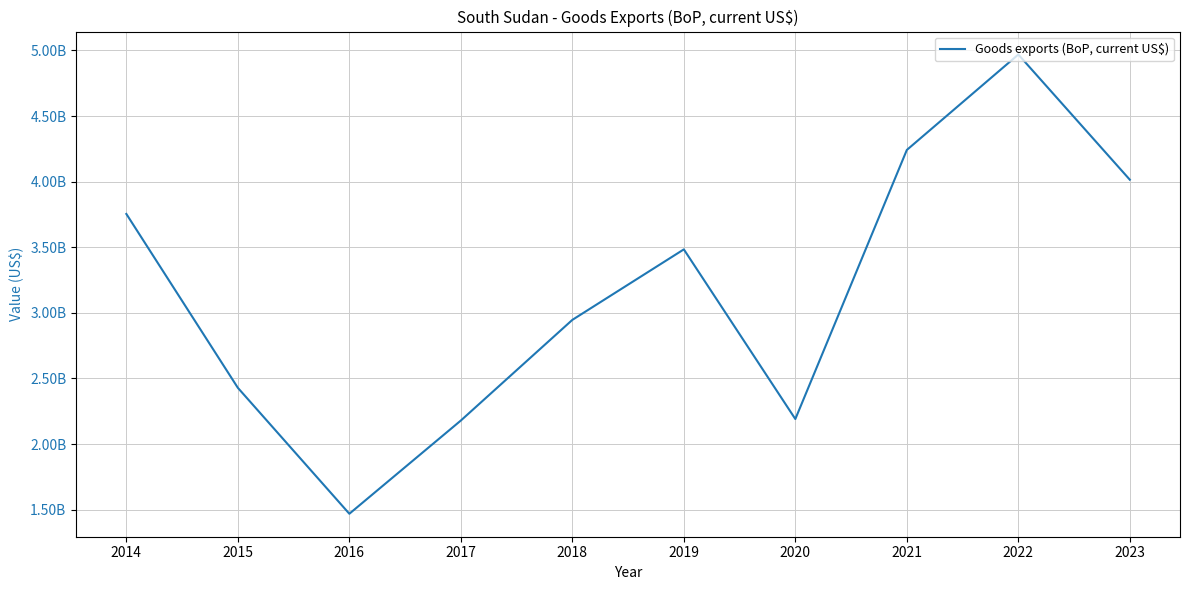

Does the chart display data point markers on the line(s)?

No